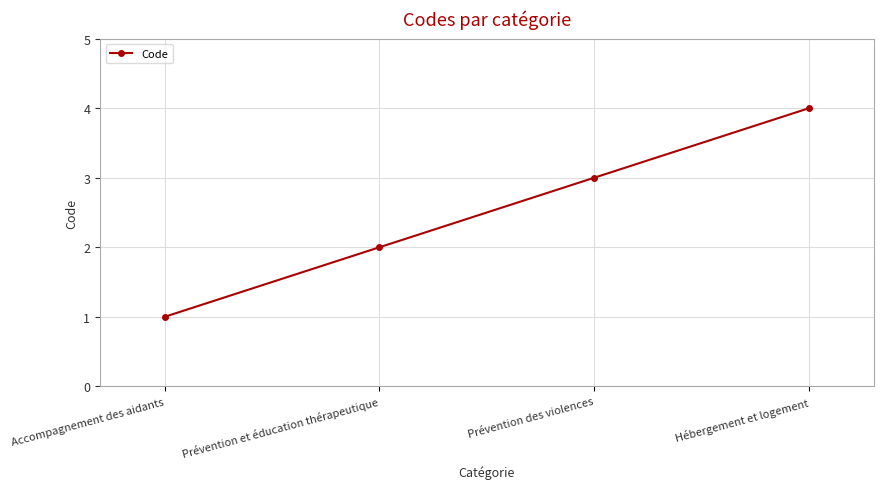

Rank the categories by value from highest to lowest.

Hébergement et logement, Prévention des violences, Prévention et éducation thérapeutique, Accompagnement des aidants